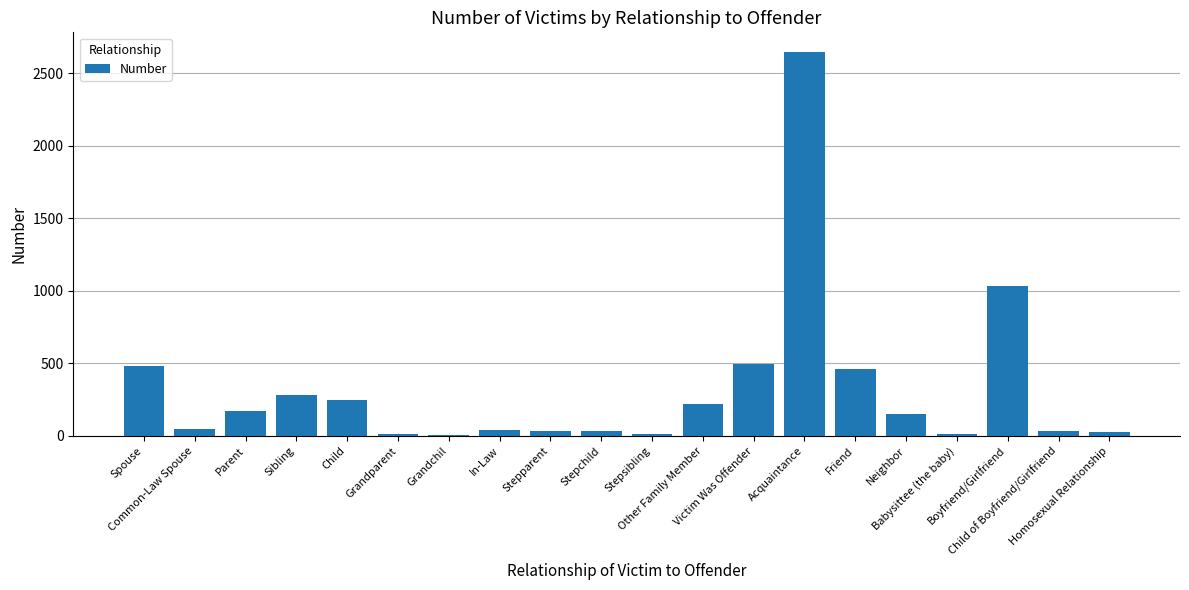

What is the greatest value displayed?

2648